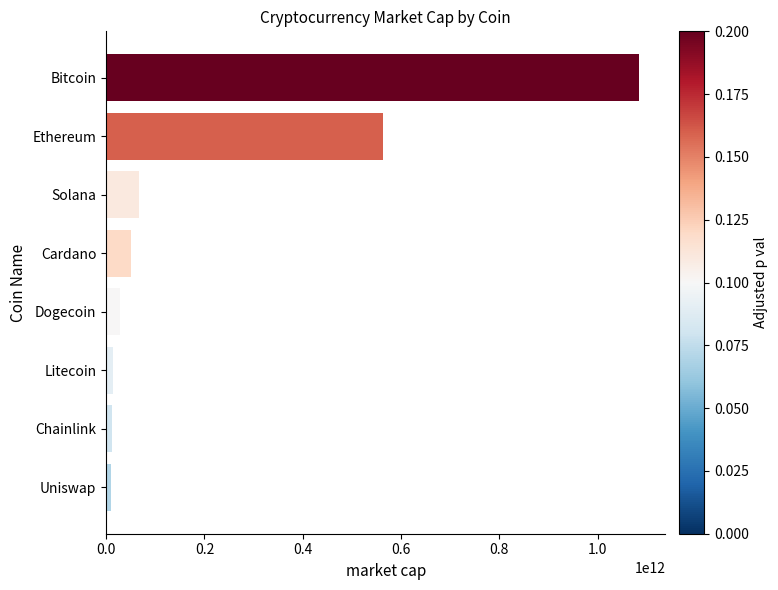

What is the ratio of the value at Bitcoin to the value at Cardano?

21.4